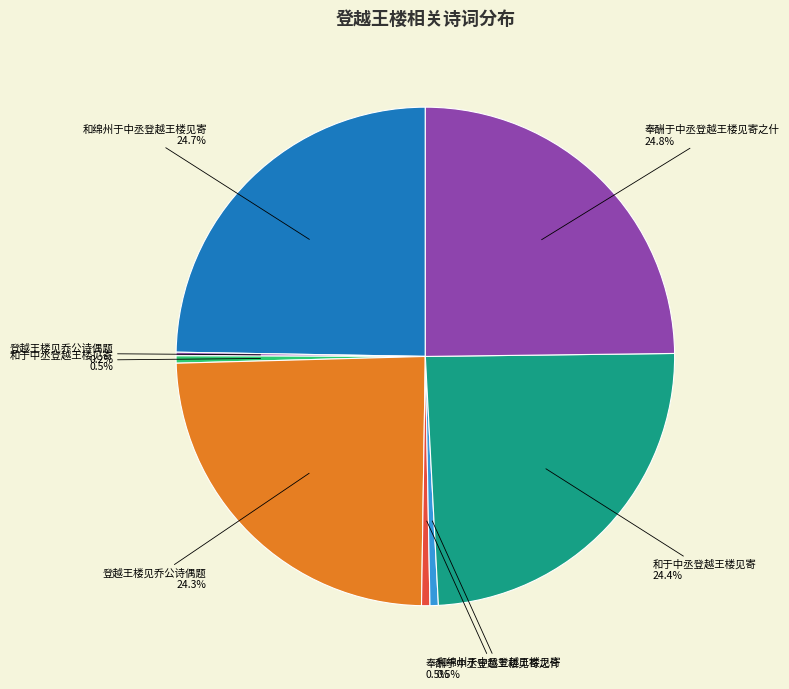

How many segments does this pie chart have?

8